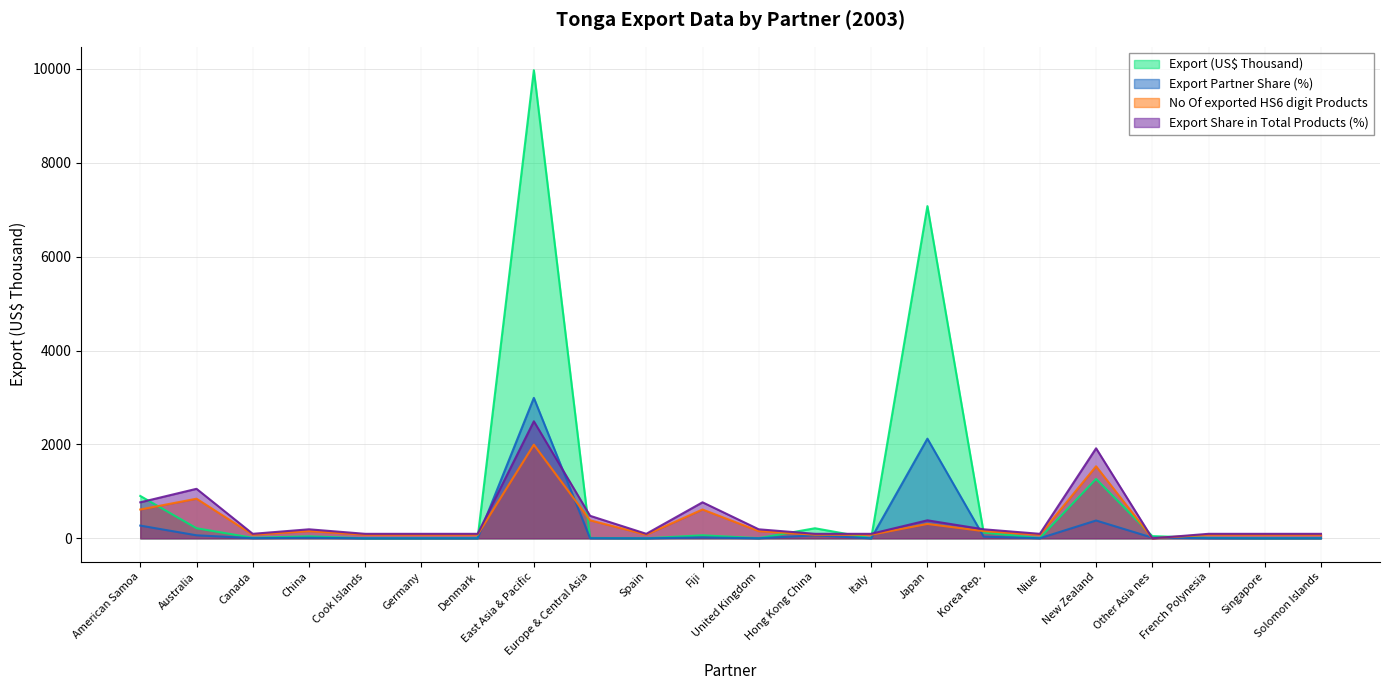

Which has a higher value, Fiji or China?

Fiji